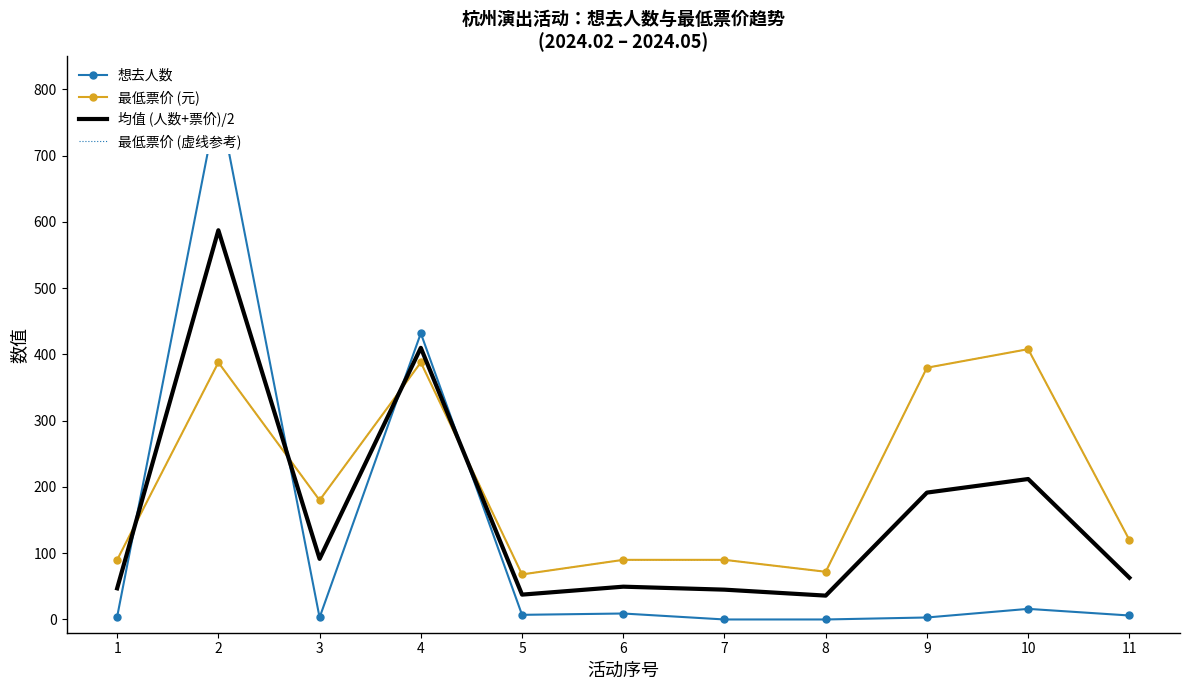

Where is the first local maximum for 最低票价 (虚线参考)?

2